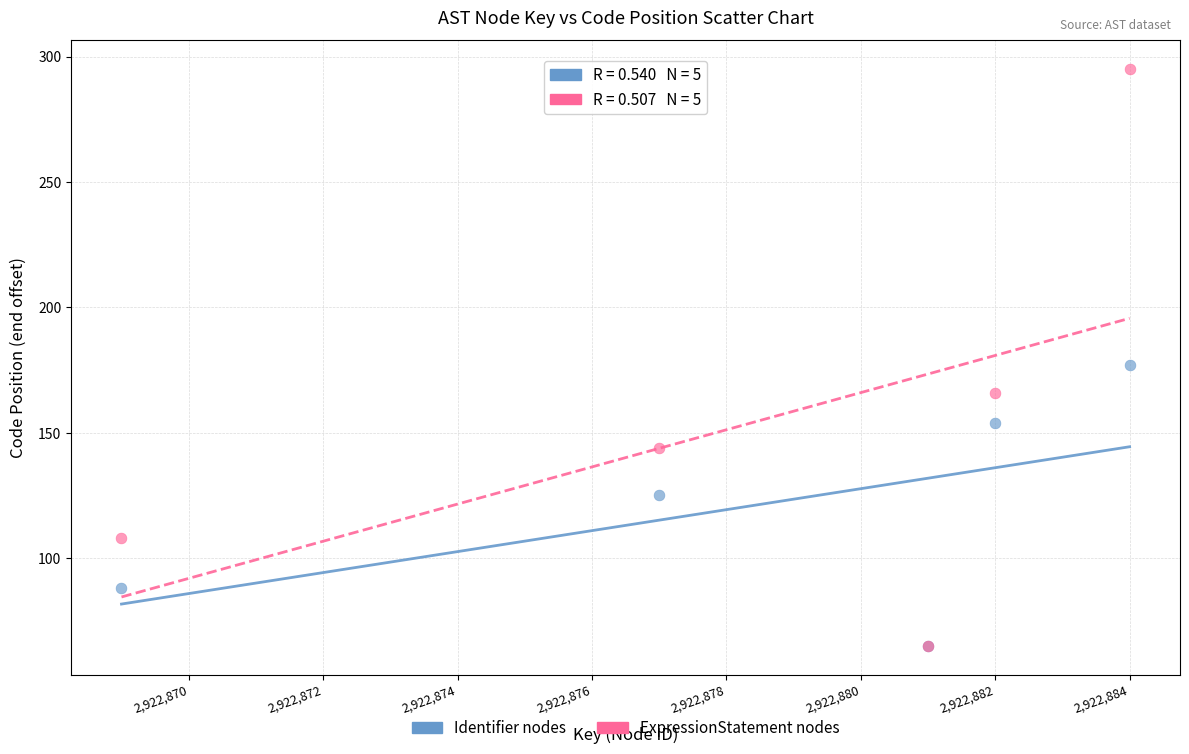

In the Identifier nodes series, what Y value is closest to 121?

125